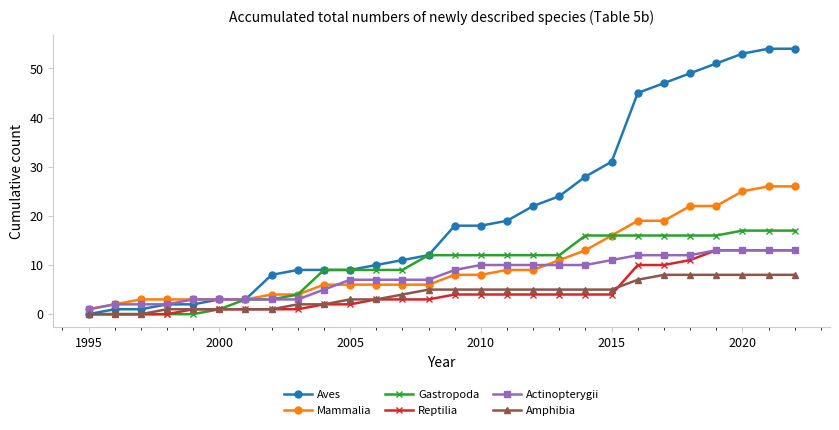

At how many categories does at least one series exceed 33?

7